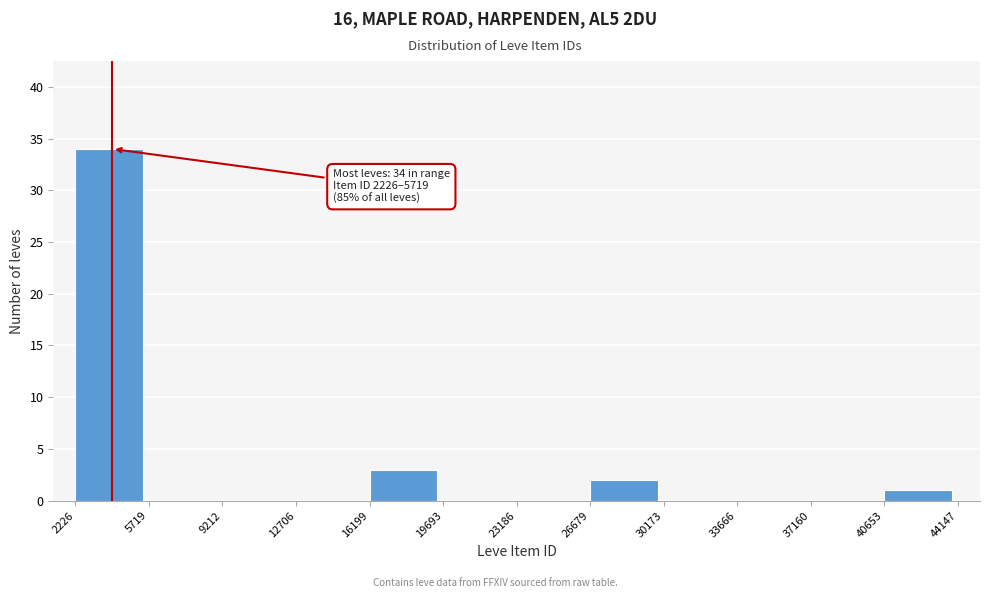

Which range on the x-axis has the tallest bar?

2226 to 5719